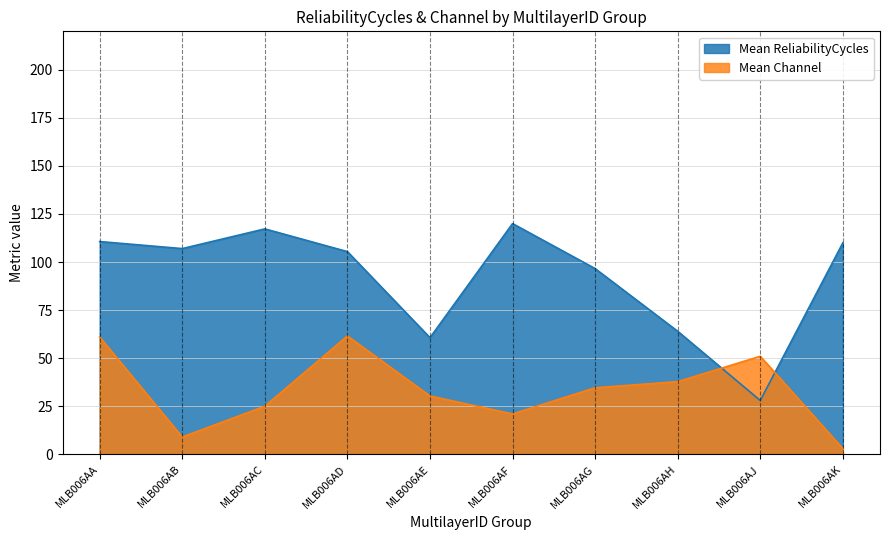

At which label does Mean Channel reach its minimum?

MLB006AK